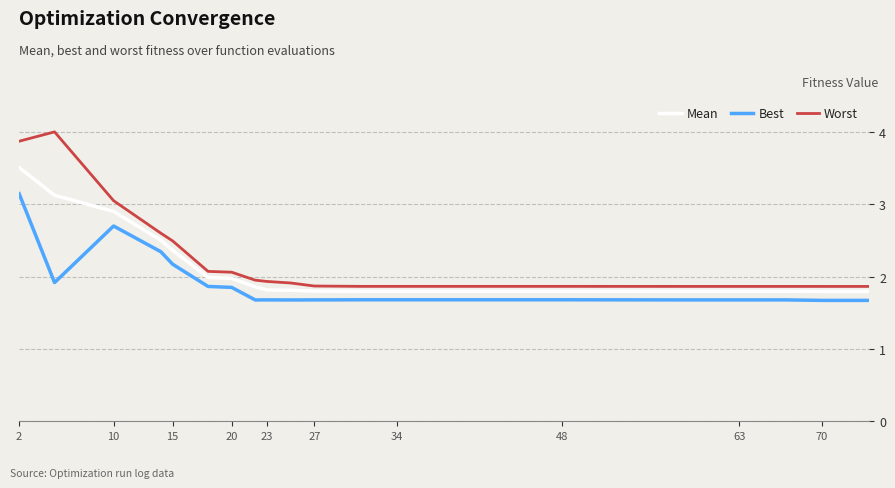

What is the greatest value displayed?

4.0